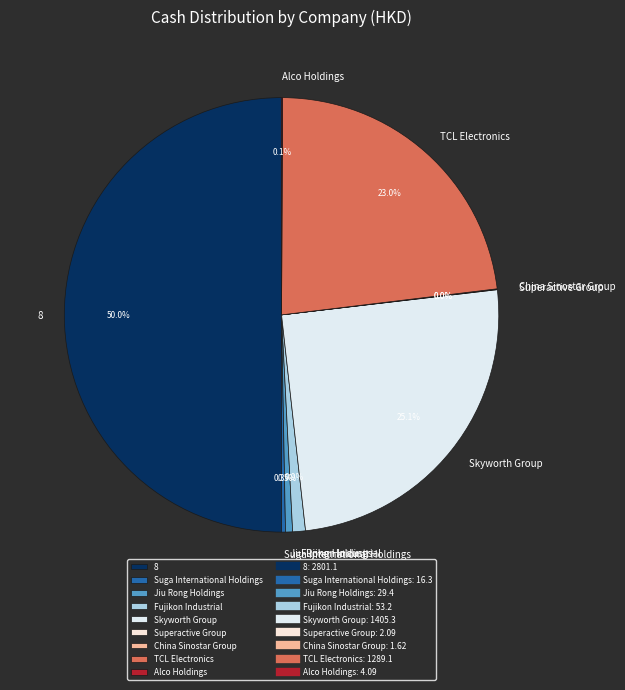

Does Jiu Rong Holdings represent more than half of the total?

No